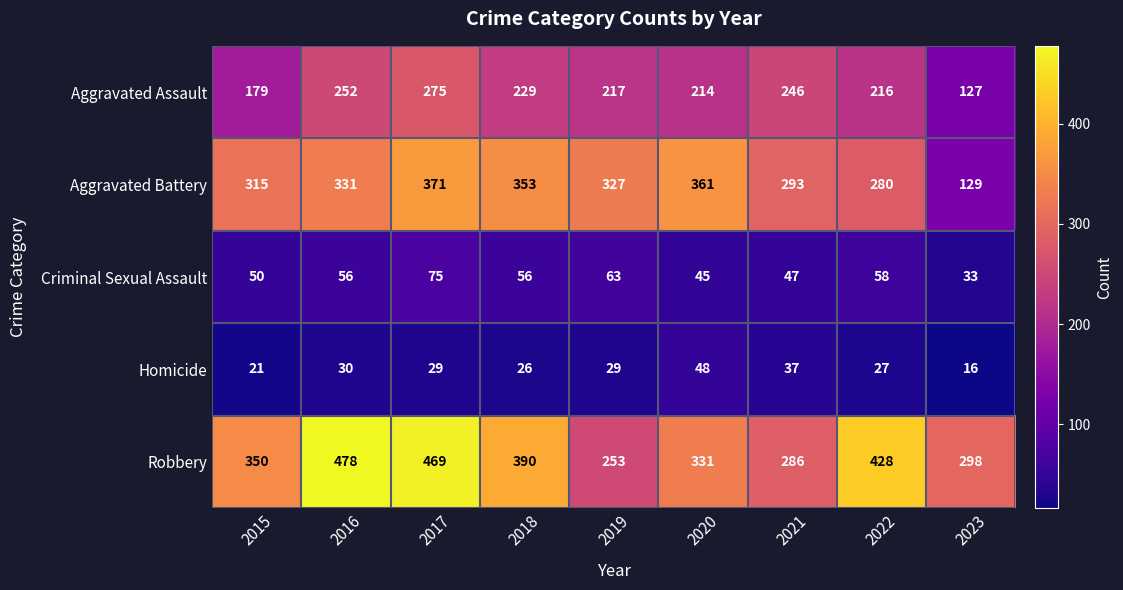

What is the minimum value shown in the chart?

16